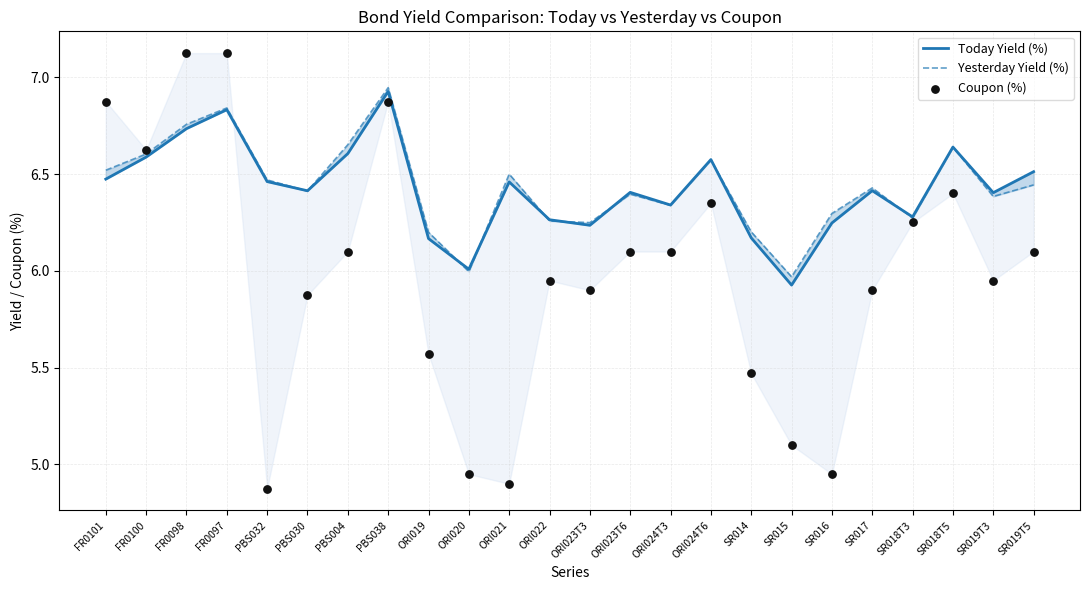

Which series has the largest total across all categories?

Yesterday Yield (%)